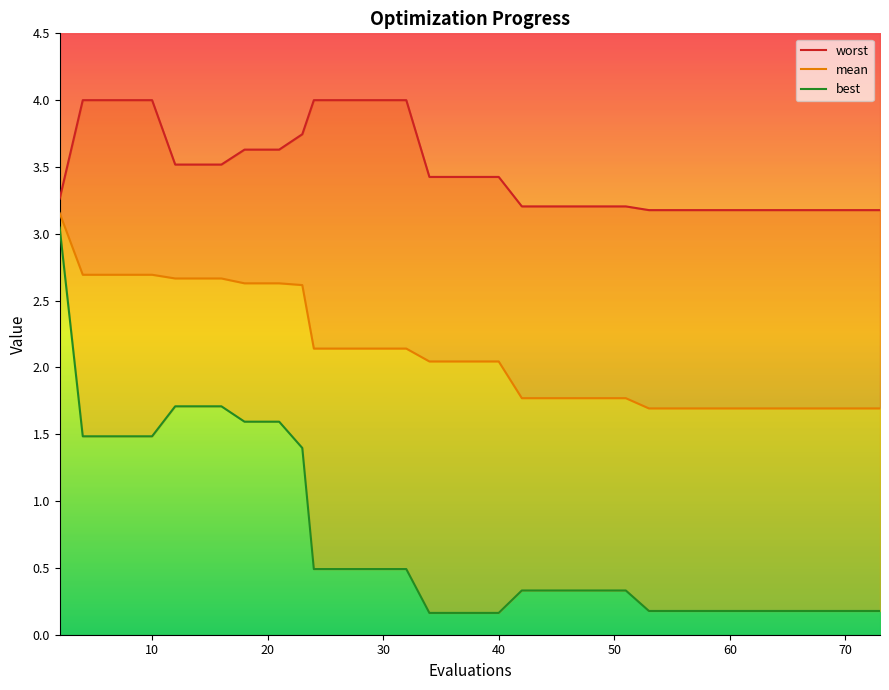

What are all the series names shown in the legend?

worst, mean, best